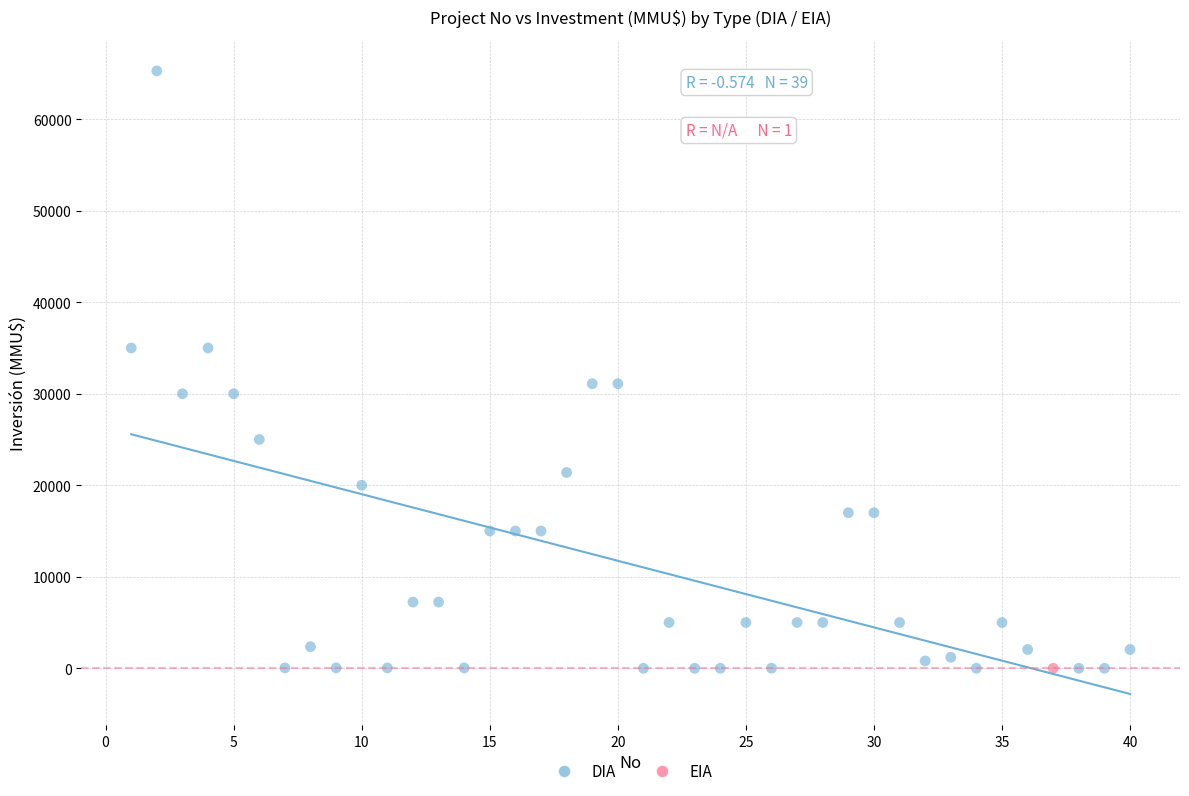

What are all the series names shown in the legend?

DIA, EIA